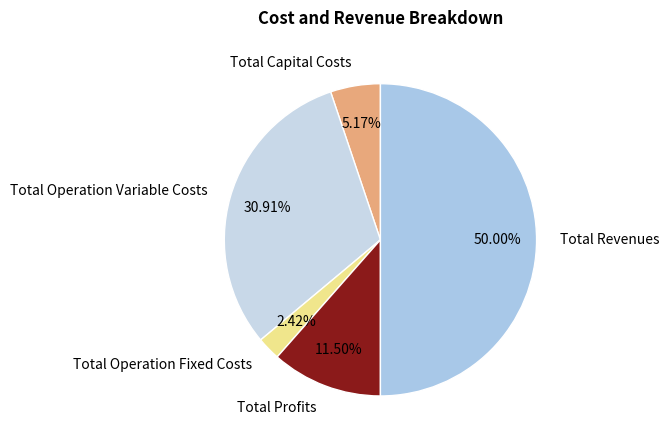

To the nearest percent, what is the difference between the Total Operation Variable Costs and Total Revenues slice percentages?

19%